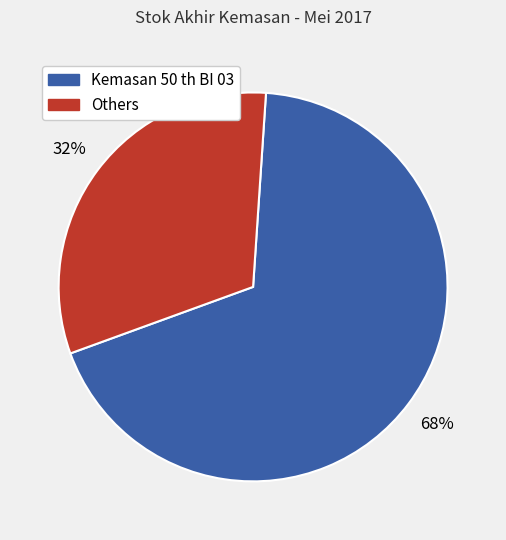

To the nearest percent, what is the average slice percentage?

50%